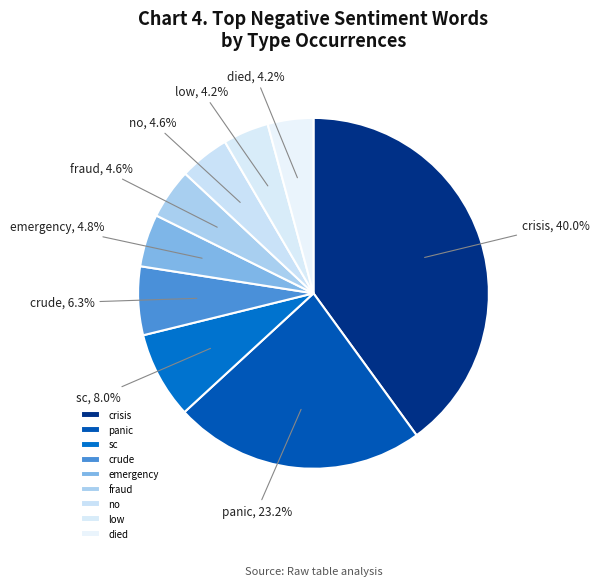

How many slices are in this pie chart?

9